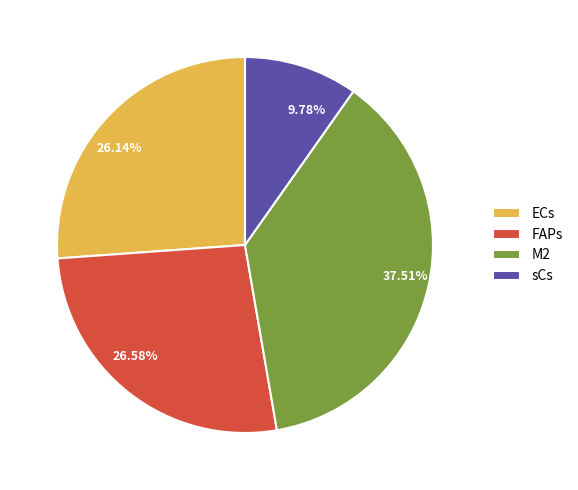

Which category has the biggest portion of the pie?

M2